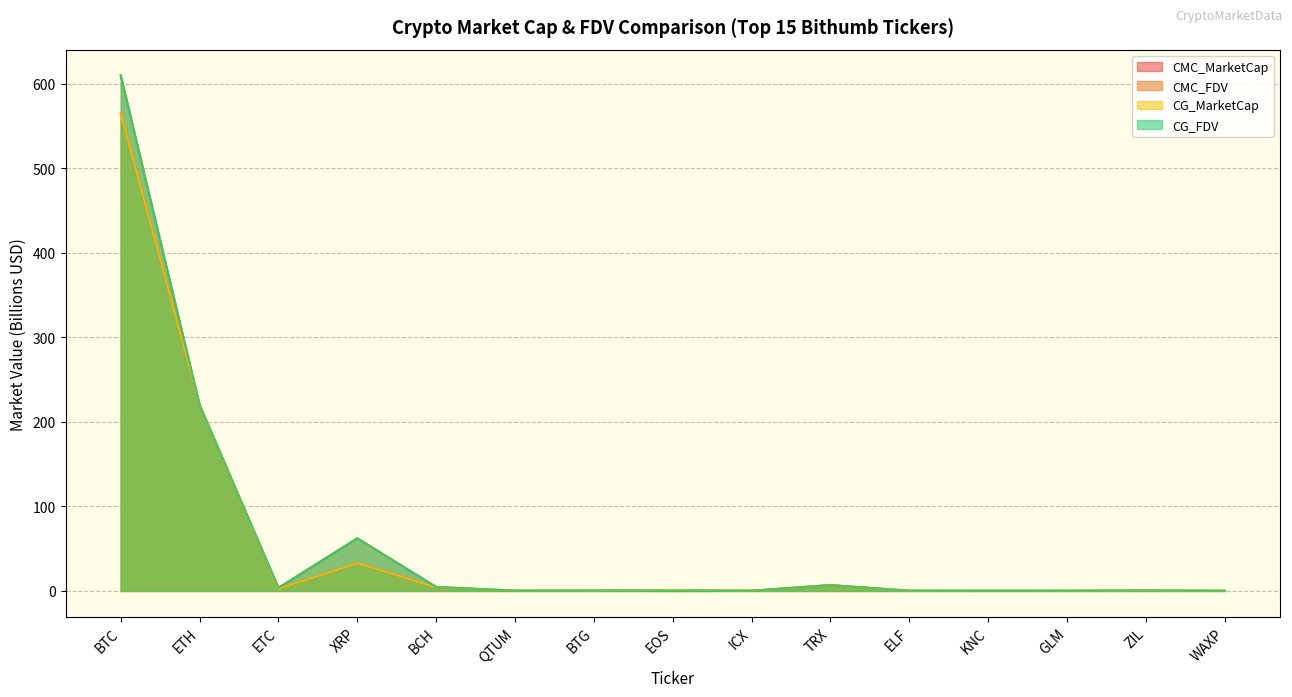

How many distinct data groups are displayed?

4